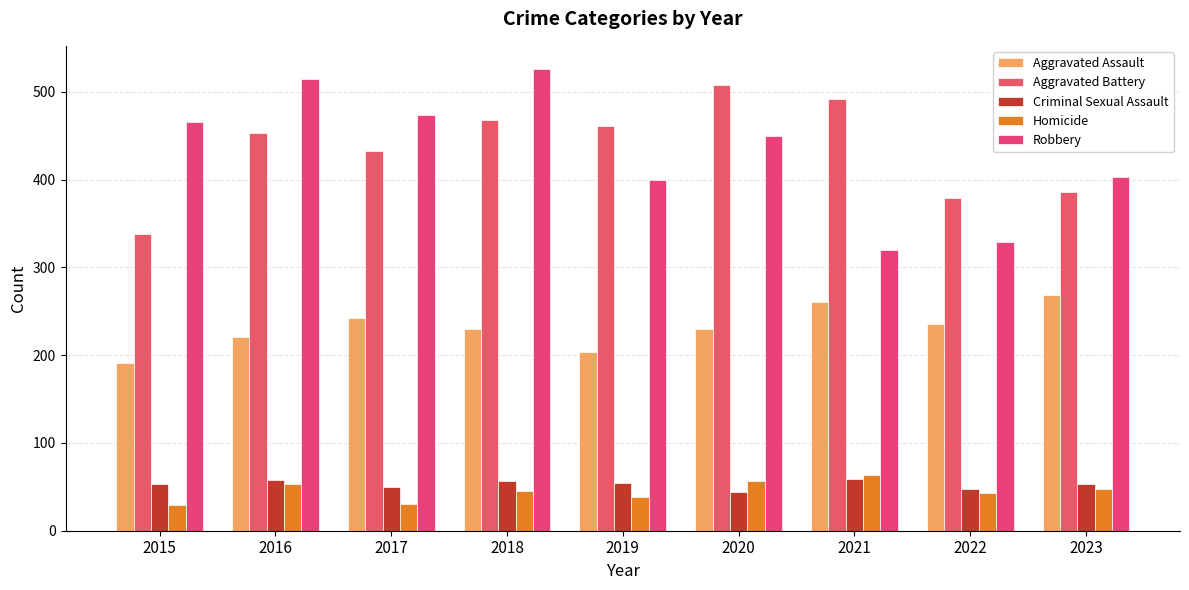

What is the sum of all Criminal Sexual Assault values?

476